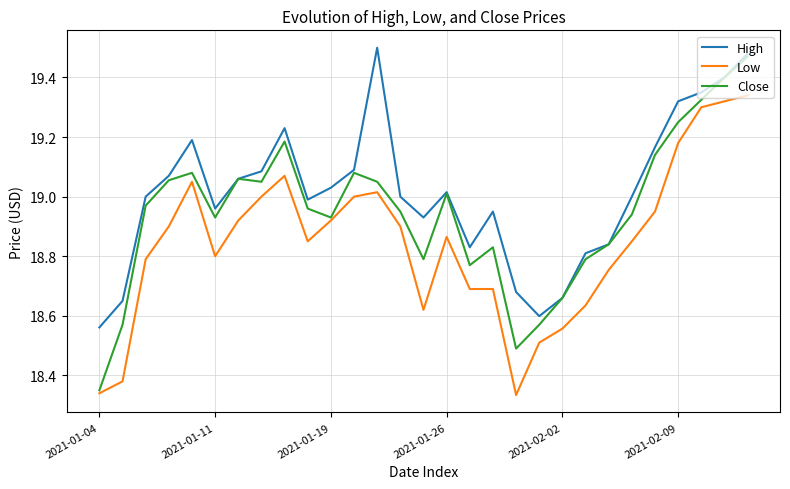

Which series has the largest range (max minus min)?

Close